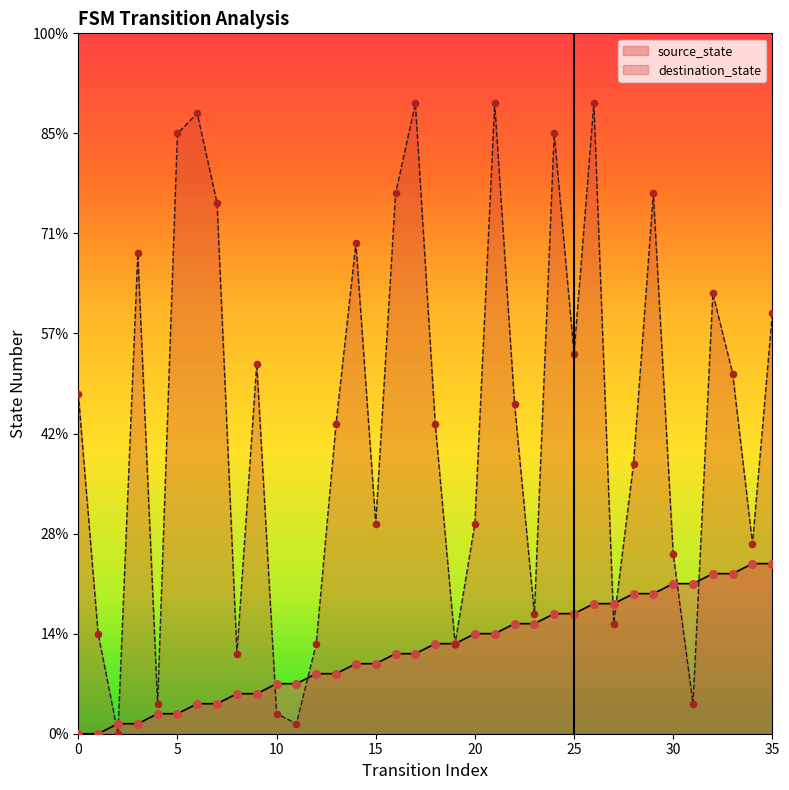

At which category is the sum across all series the highest?

26